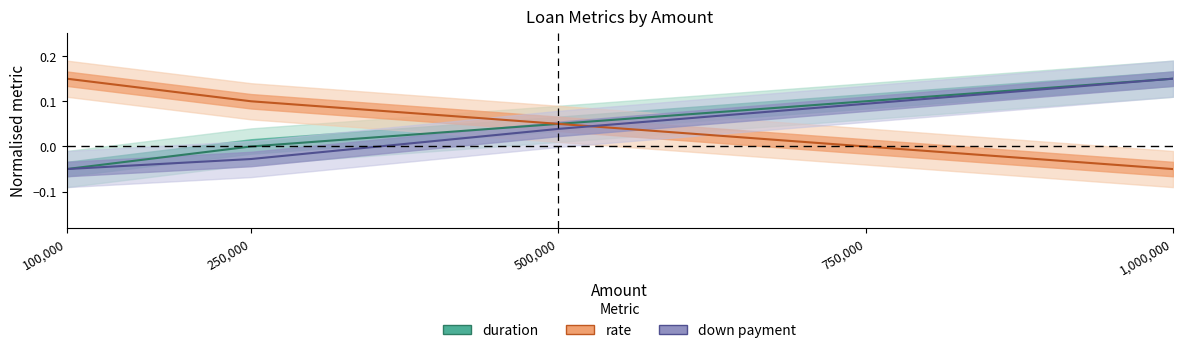

How many intersections are there between rate and down payment?

1